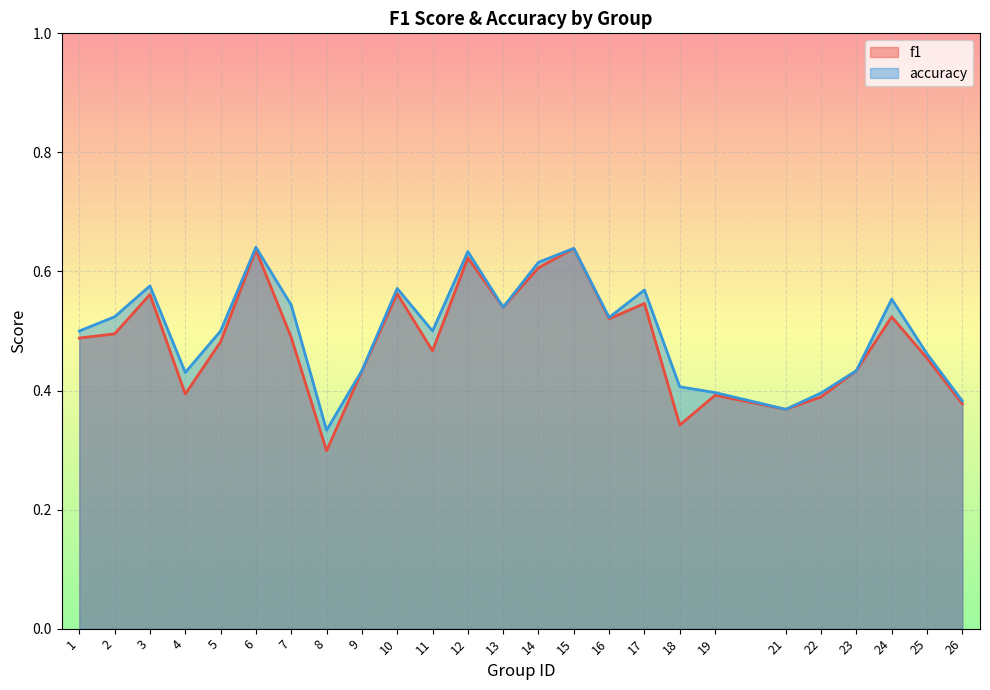

What is the maximum value for f1?

0.6